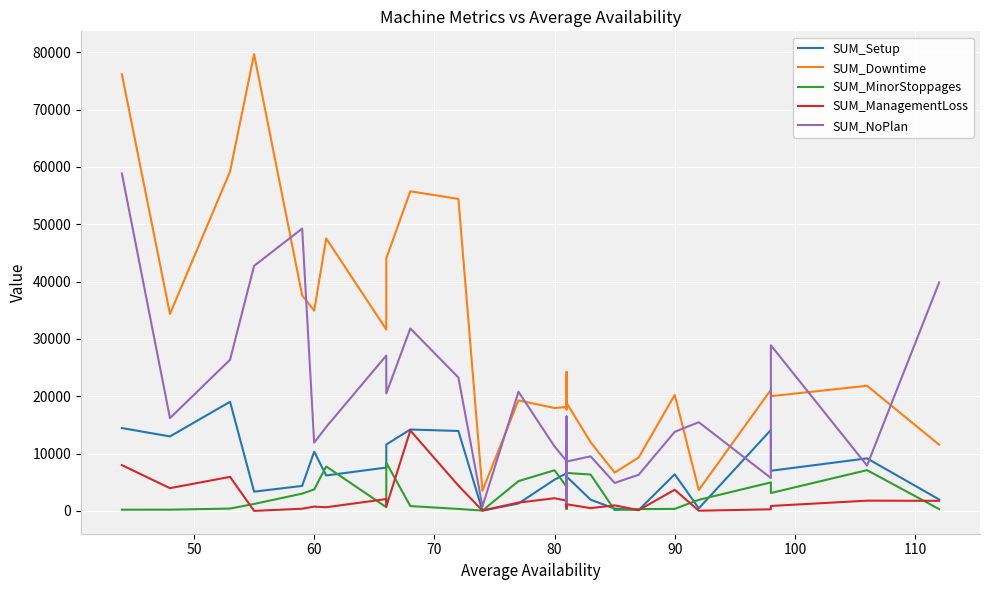

Count the number of categories in the chart.

27